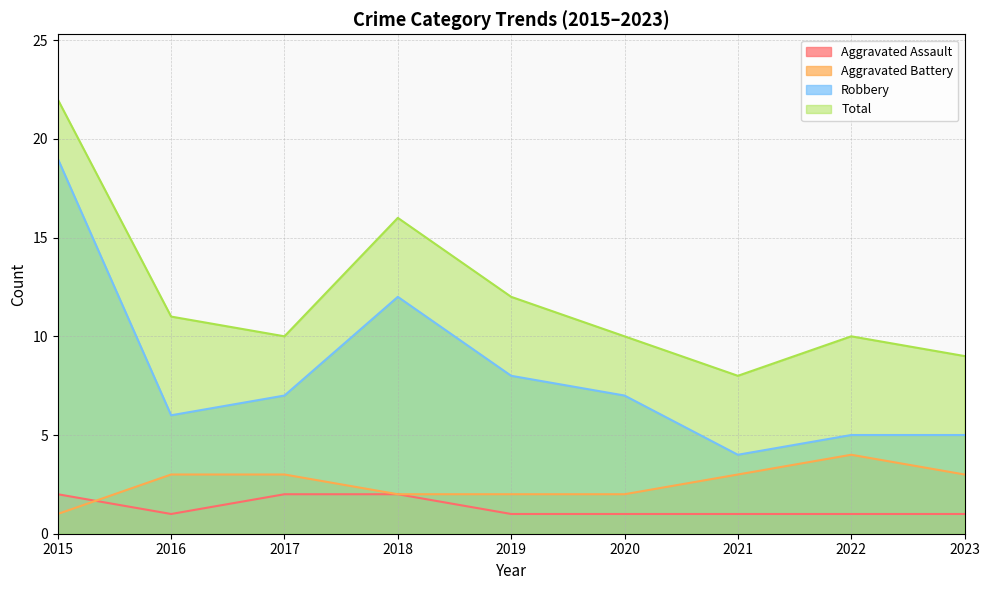

Does the chart have visible grid lines?

Yes